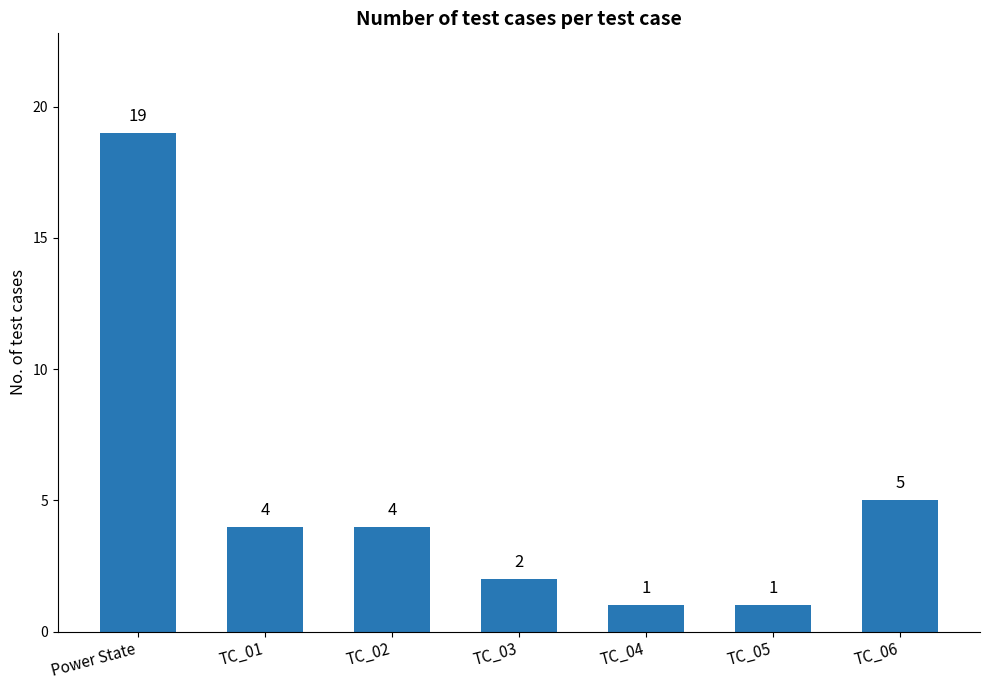

How many bars are there in total?

7